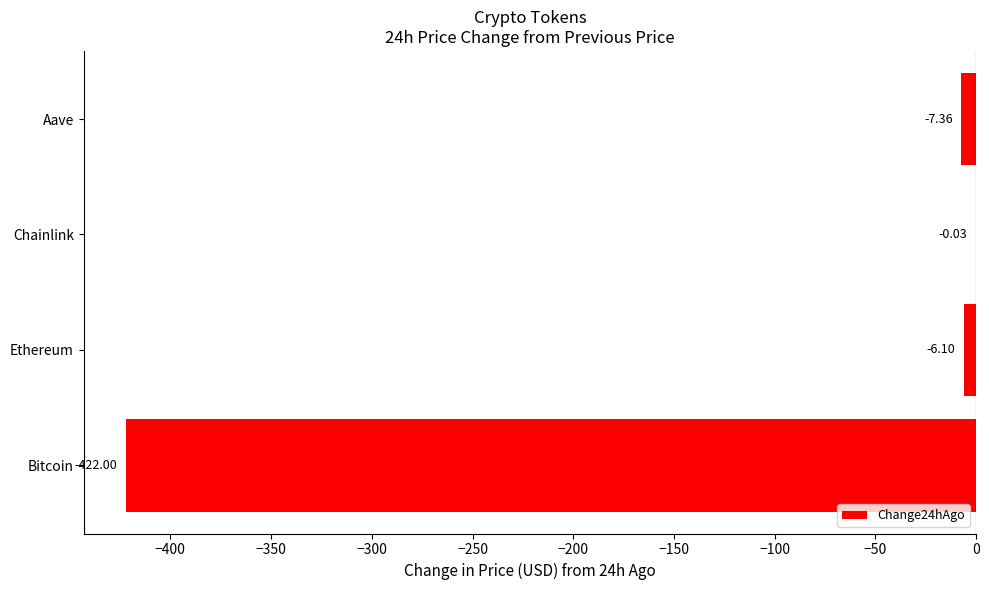

What is the change in value from Bitcoin to Chainlink?

+422.0